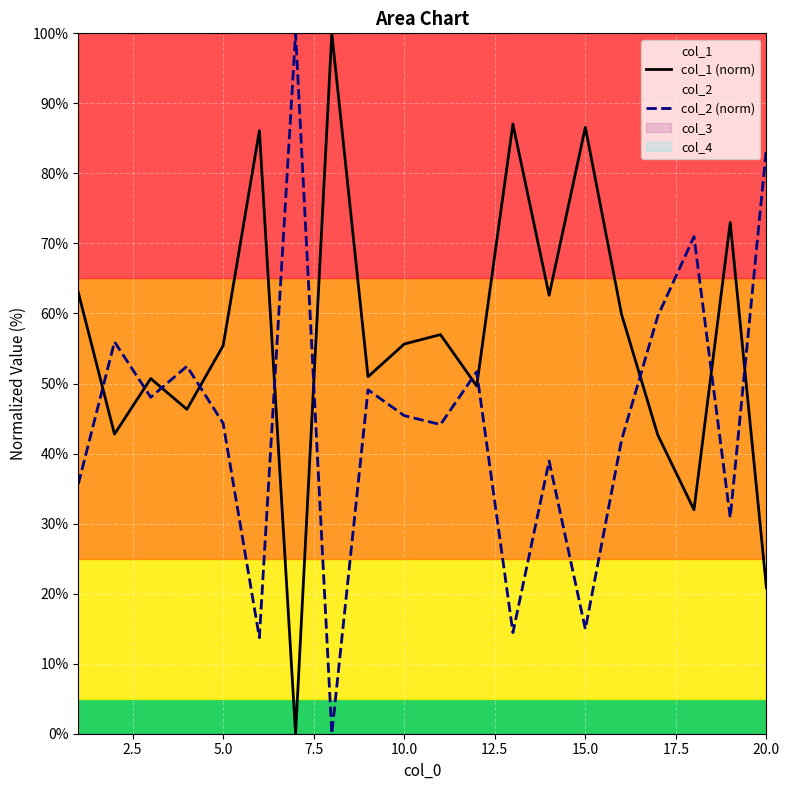

Is it true that col_2 (norm) equals 51.3 at 20.0?

False